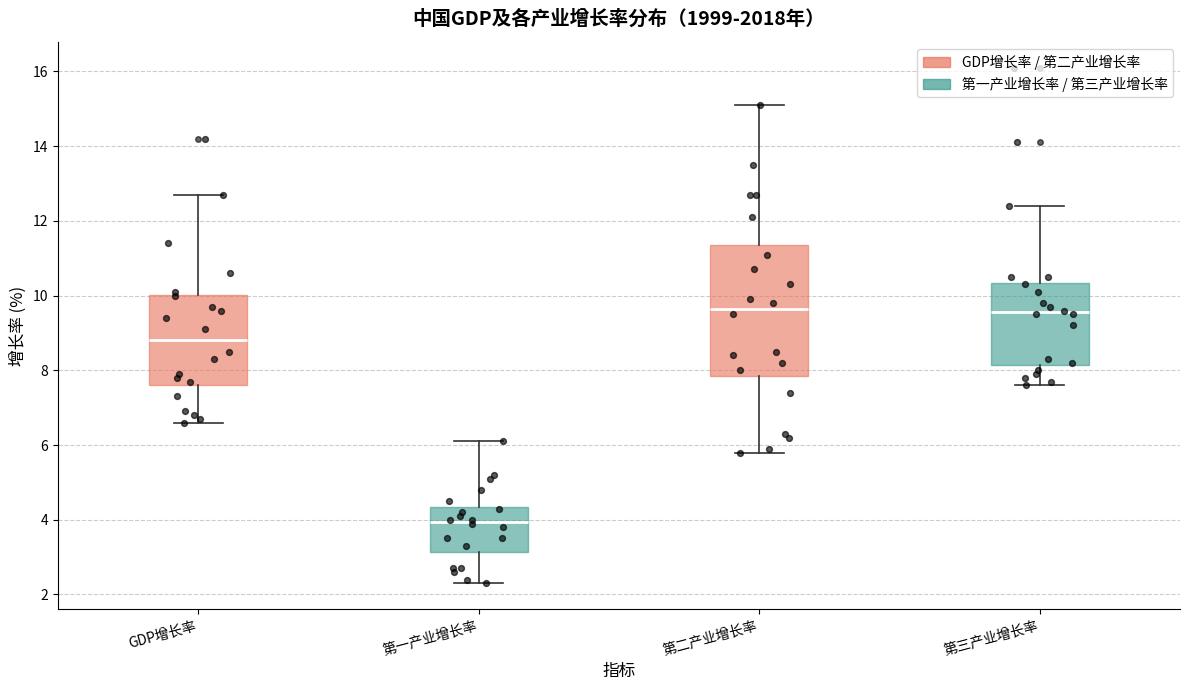

Reading left to right, read every box against the y-axis: the position of its median line, the range the box covers, and the ends of its whiskers. The values are not printed on the chart, so give them approximately, as read against the axis.

GDP增长率: median 8.8, box 7.6 to 10.0, whiskers 6.6 to 12.8
第一产业增长率: median 4.0, box 3.2 to 4.4, whiskers 2.4 to 6.2
第二产业增长率: median 9.6, box 7.8 to 11.4, whiskers 5.8 to 15.2
第三产业增长率: median 9.6, box 8.2 to 10.4, whiskers 7.6 to 12.4